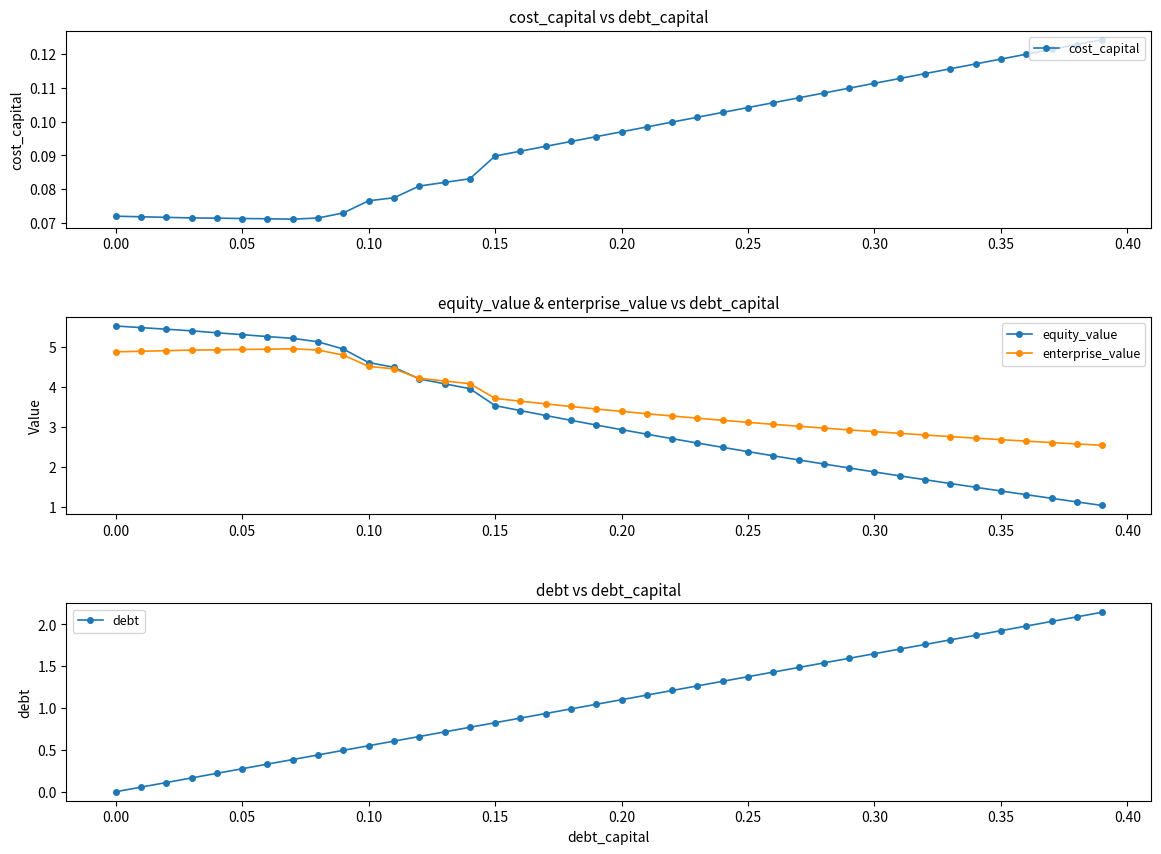

How many times do equity_value and debt cross each other?

1